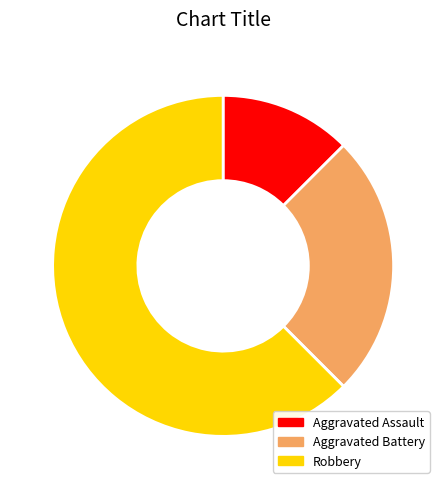

What is the smallest slice in the pie chart?

Aggravated Assault